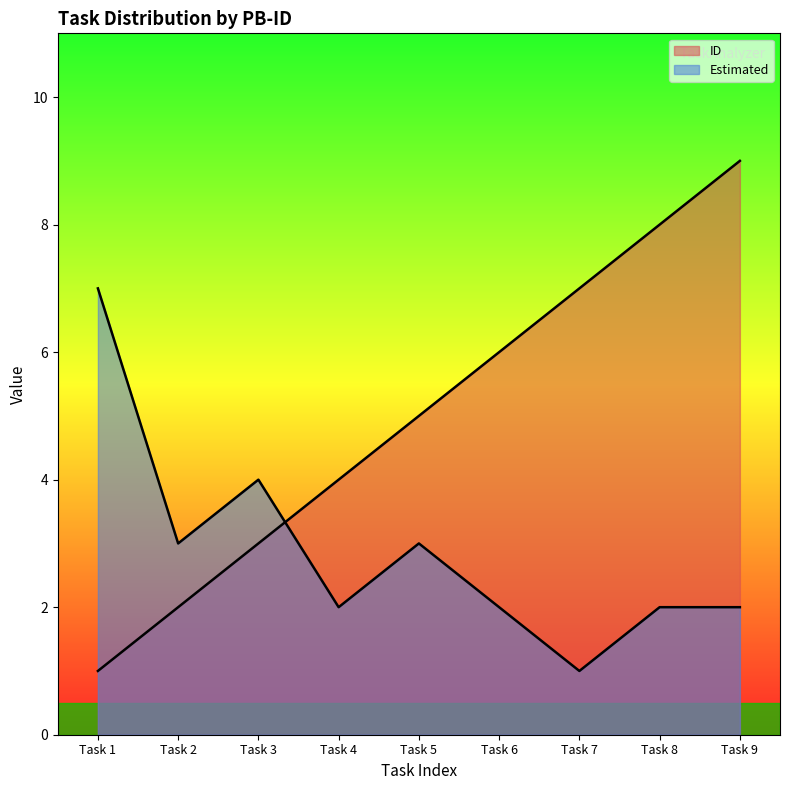

The value of Estimated at Task 7 is 2. True or false?

False